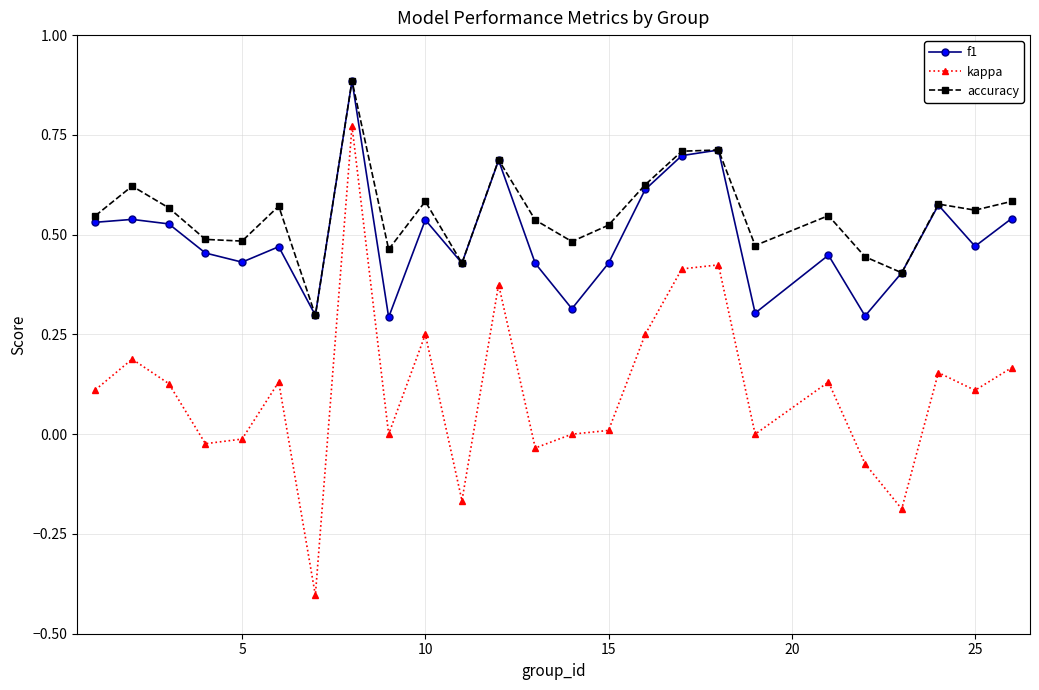

Which series has the largest range (max minus min)?

kappa